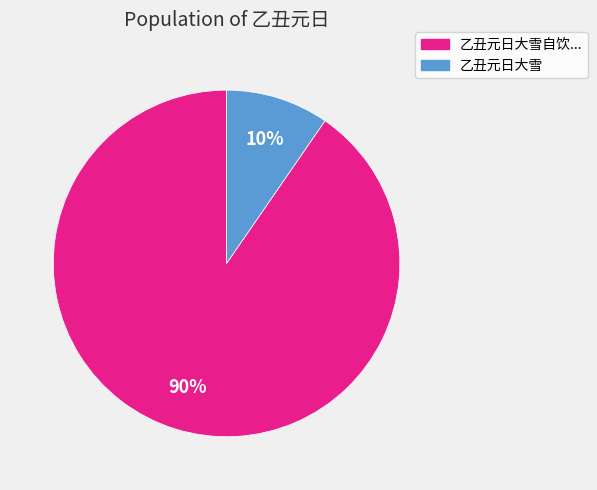

Which slice is the largest?

乙丑元日大雪自饮...